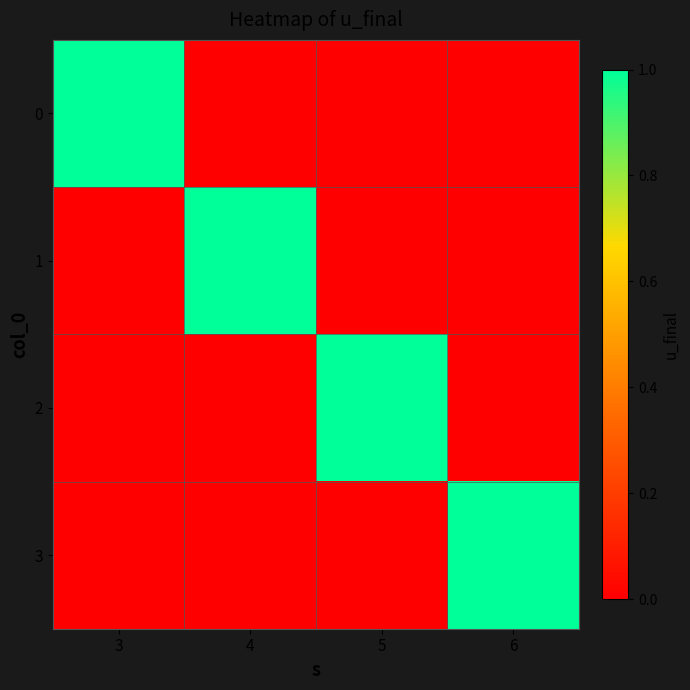

Reading left to right, list all the values displayed in this chart.

0: 3=1	4=0	5=0	6=0
1: 3=0	4=1	5=0	6=0
2: 3=0	4=0	5=1	6=0
3: 3=0	4=0	5=0	6=1